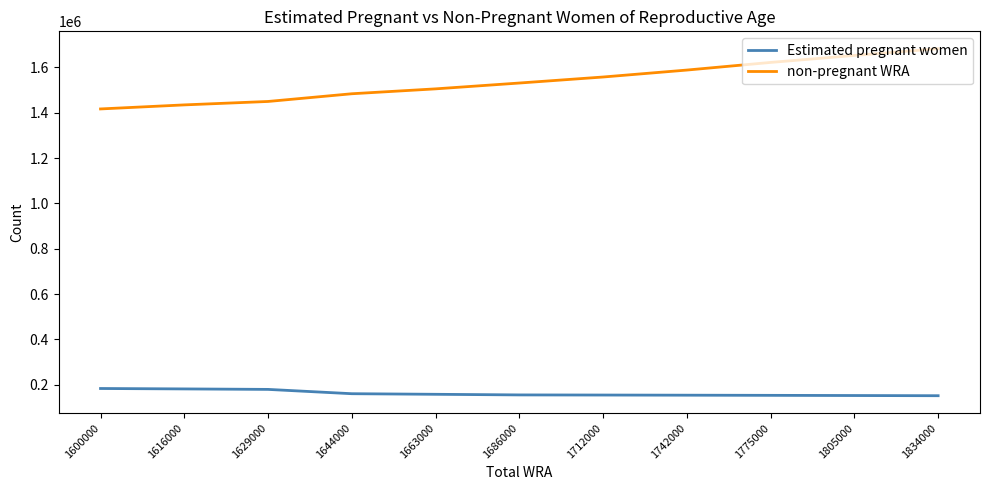

How many lines are shown in the chart?

2